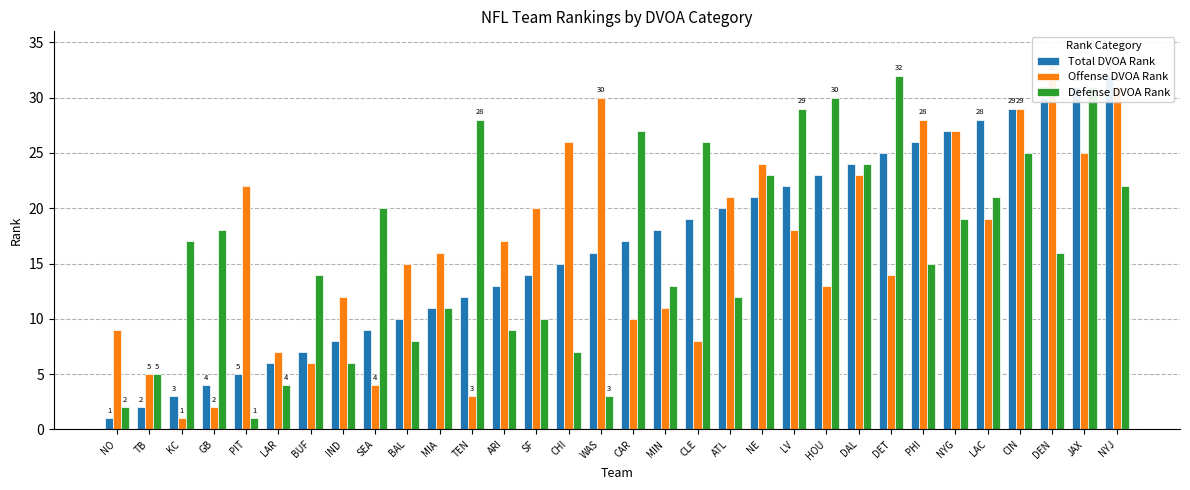

Which category has the highest value across all series?

NYJ